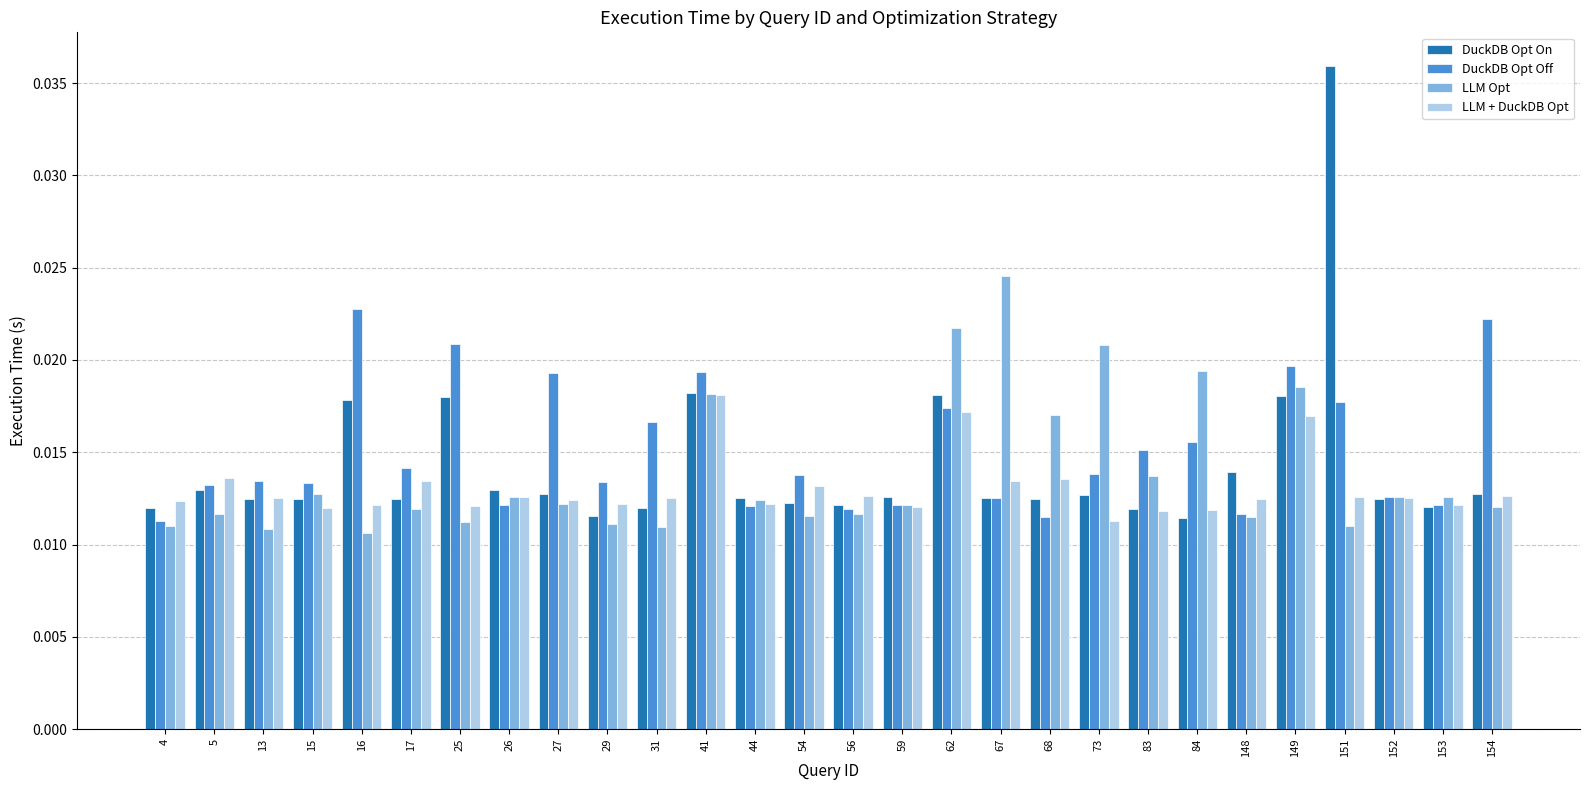

Is the value of DuckDB Opt Off at 67 greater than the value of LLM Opt at 62?

No